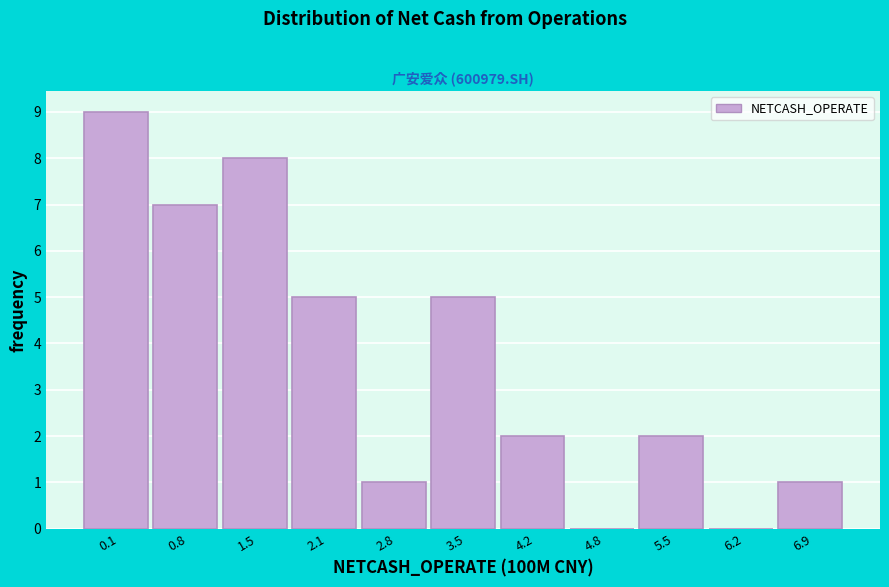

Reading right to left, transcribe all the data shown in this chart.

6.9=1	6.2=0	5.5=2	4.8=0	4.2=2	3.5=5	2.8=1	2.1=5	1.5=8	0.8=7	0.1=9